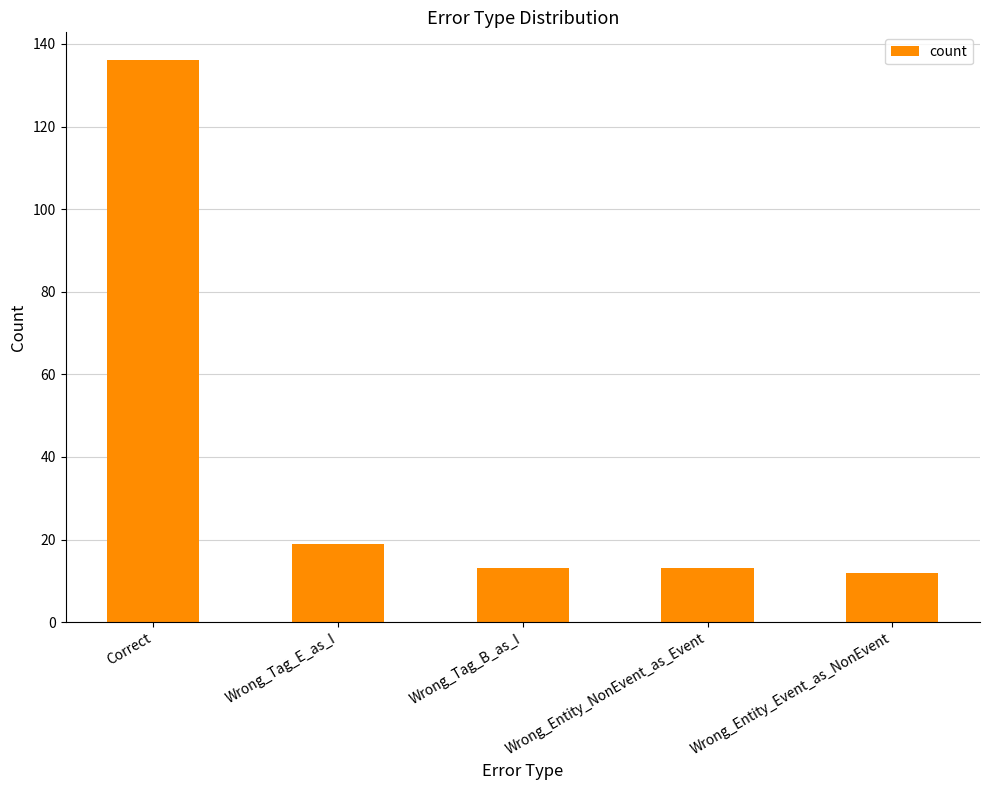

What is the difference between the maximum and second lowest values?

123